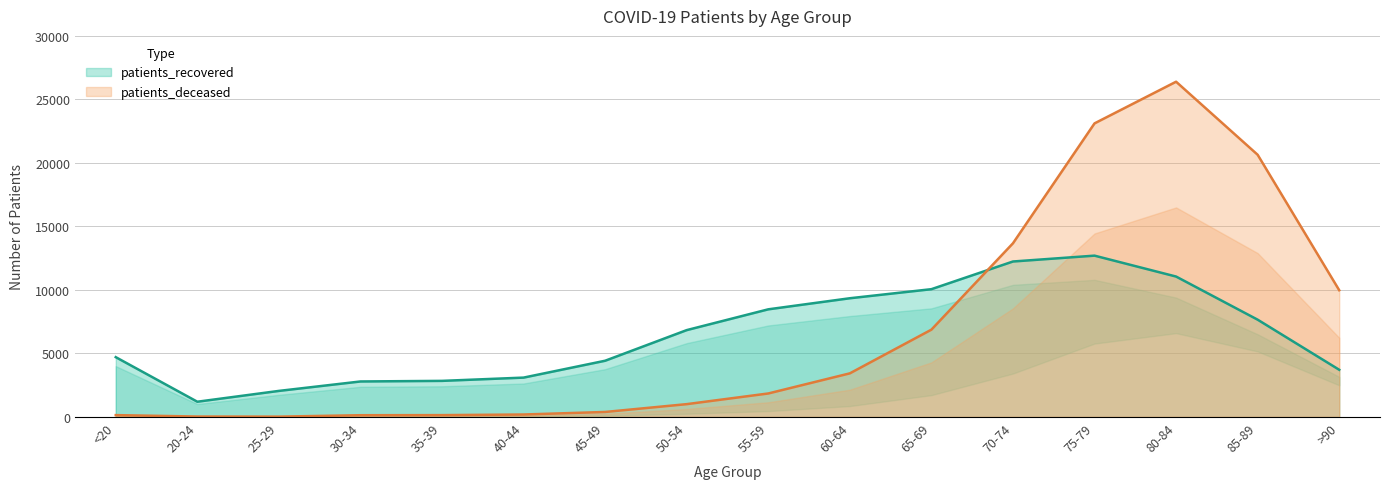

Does the chart display data point markers on the line(s)?

No